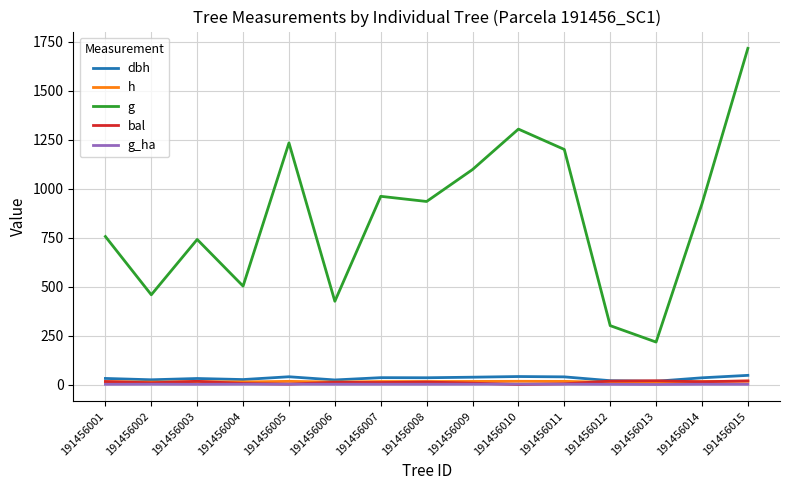

Is the value of bal at 191456012 greater than the value of g_ha at 191456006?

Yes